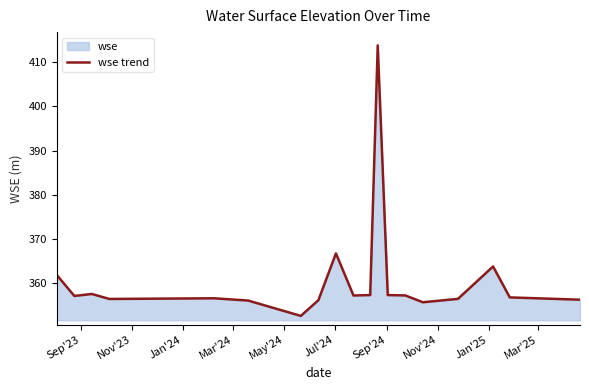

What is the greatest value displayed?

413.7